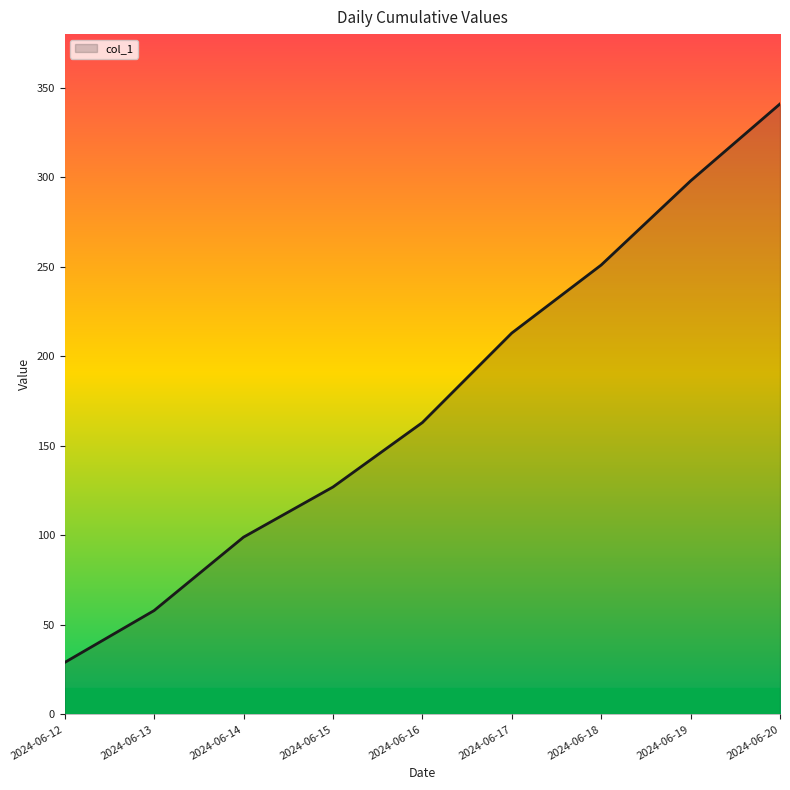

What is the minimum value shown in the chart?

29